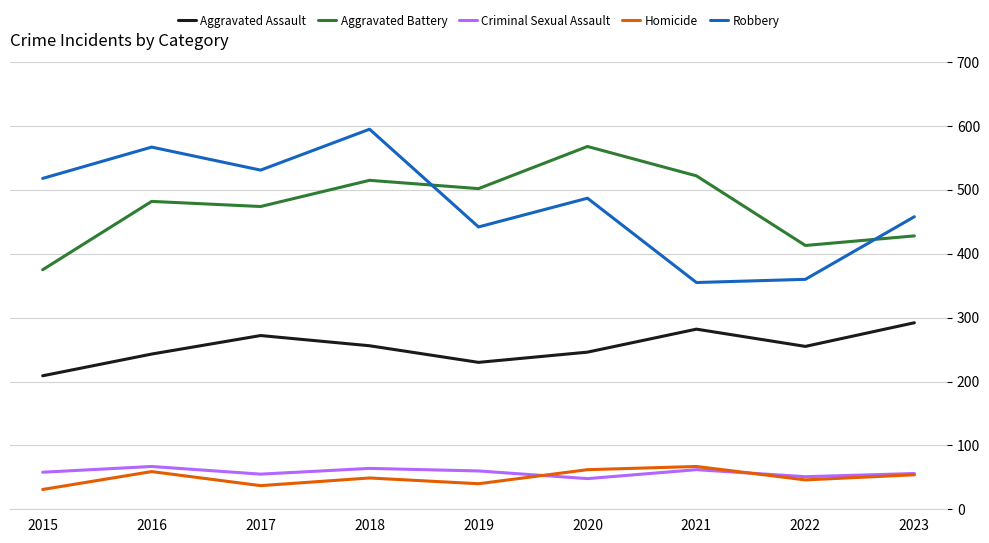

What is the difference between the highest and lowest values at 2018?

546